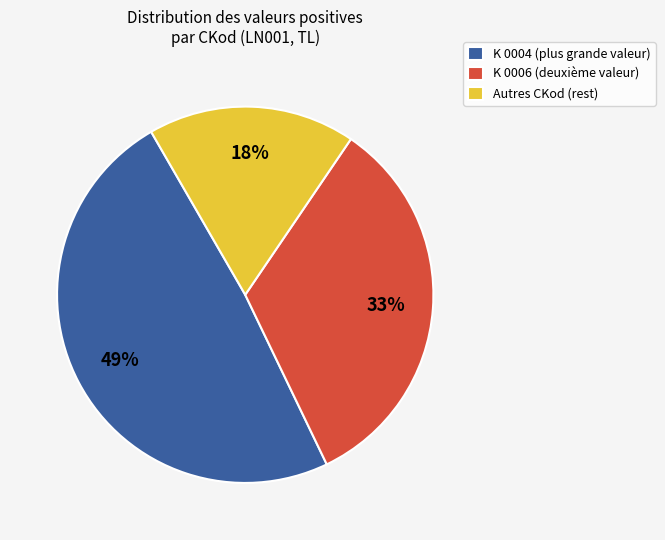

To the nearest percent, what is the combined percentage of K 0004 (plus grande valeur) and K 0006 (deuxième valeur)?

82%